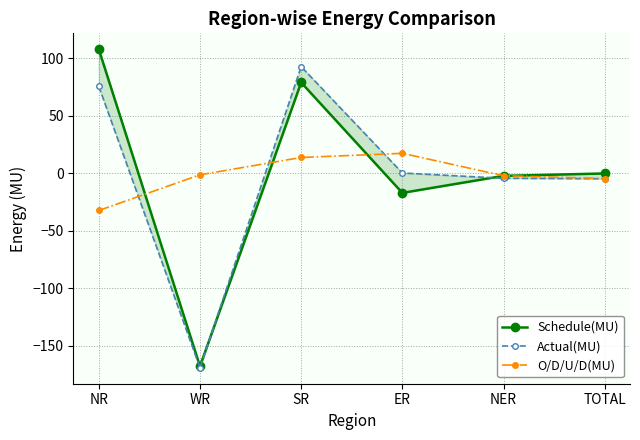

Read the O/D/U/D(MU) value at SR.

13.8